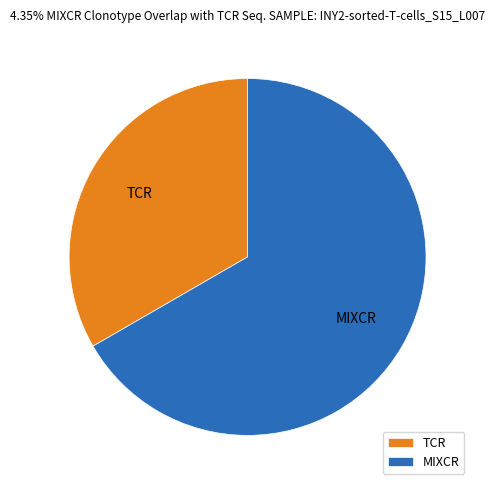

What is the smallest slice in the pie chart?

TCR